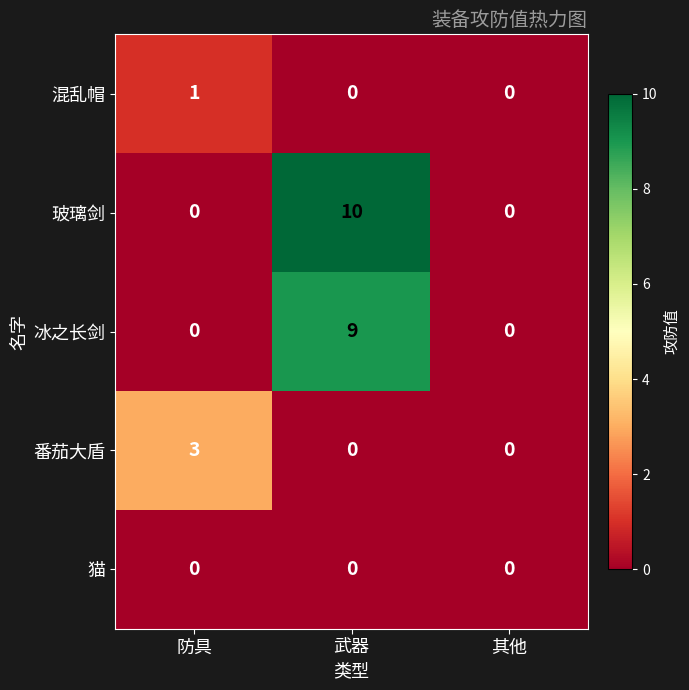

Reading left to right, what are all the values shown in this chart?

混乱帽: 1	0	0
玻璃剑: 0	10	0
冰之长剑: 0	9	0
番茄大盾: 3	0	0
猫: 0	0	0